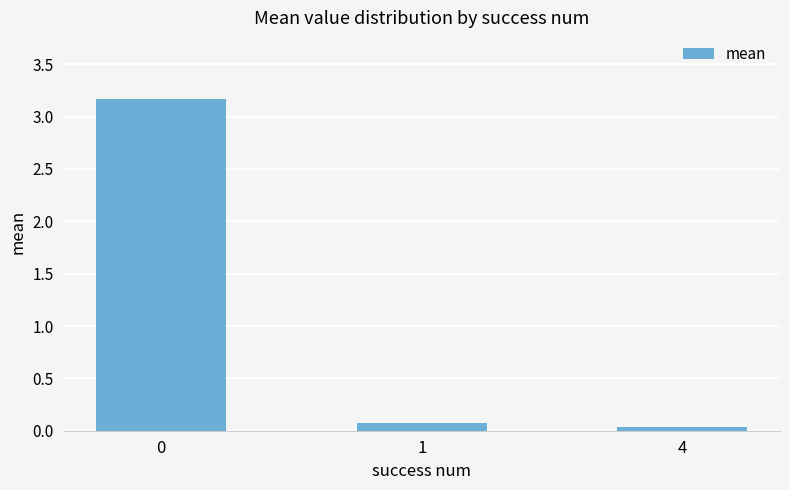

Is it true that the value at 4 is 0.0?

True